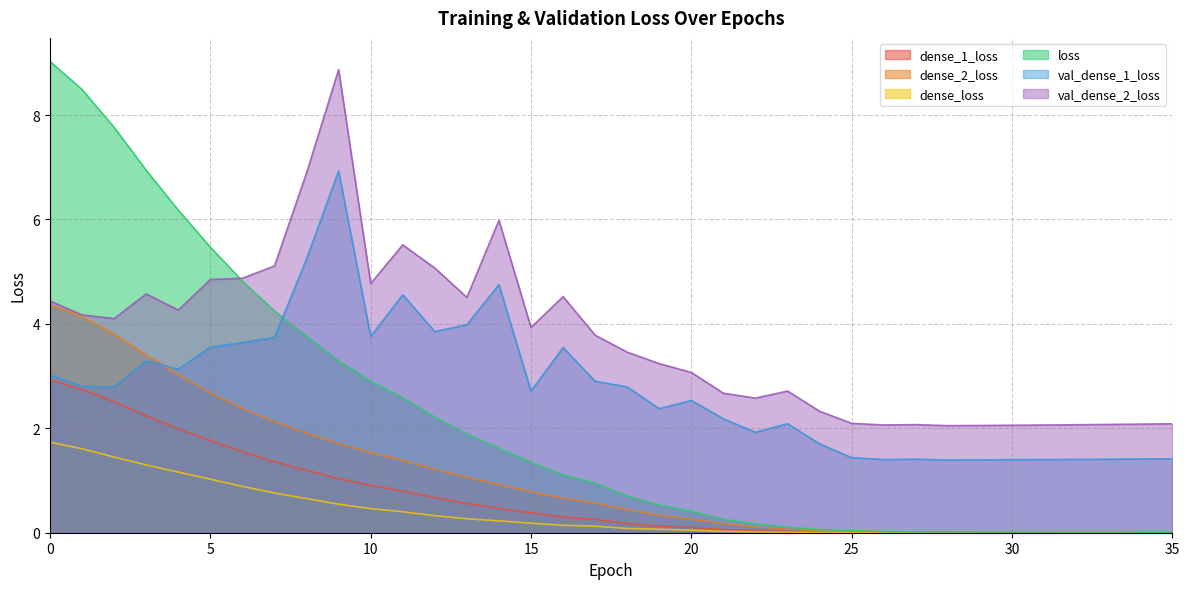

True or false: loss and dense_1_loss intersect in this chart.

False